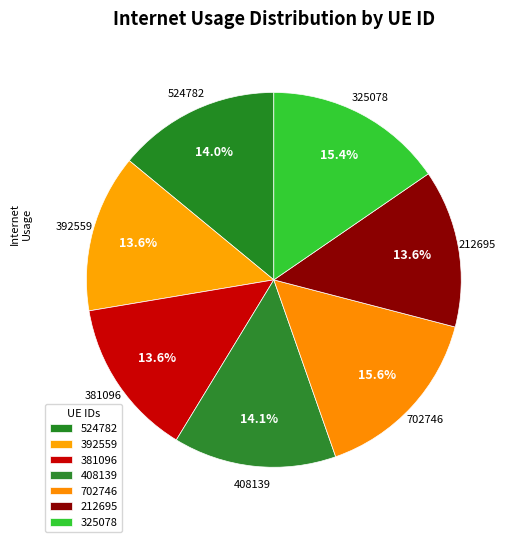

Approximately how many times larger is the value at 392559 compared to 702746?

0.9